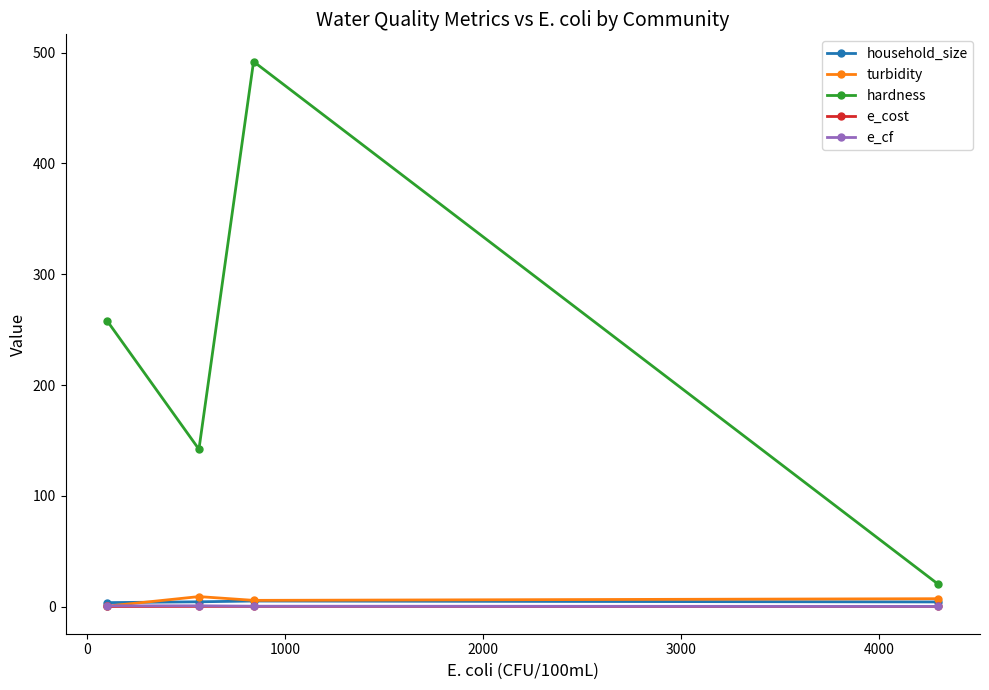

How many interior local peaks does the e_cost series have?

1